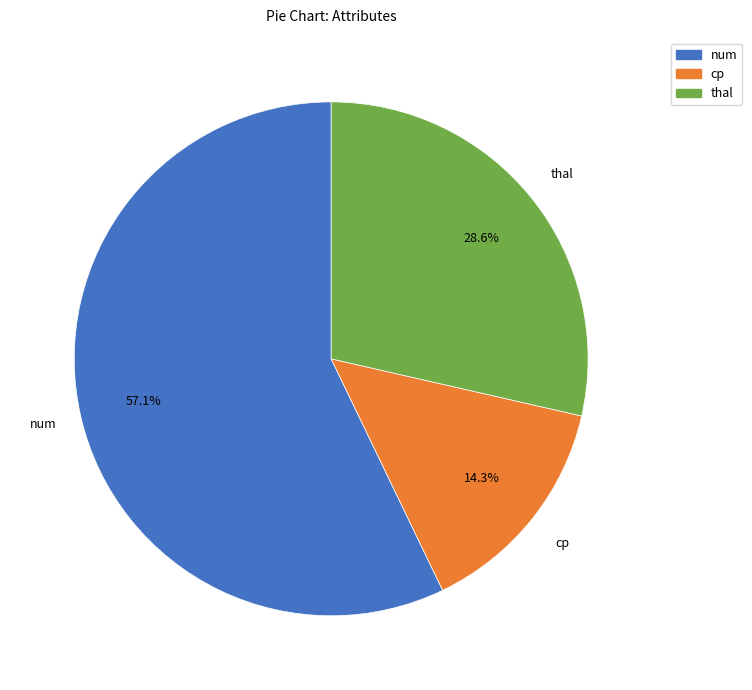

Between cp and thal, which is larger?

thal